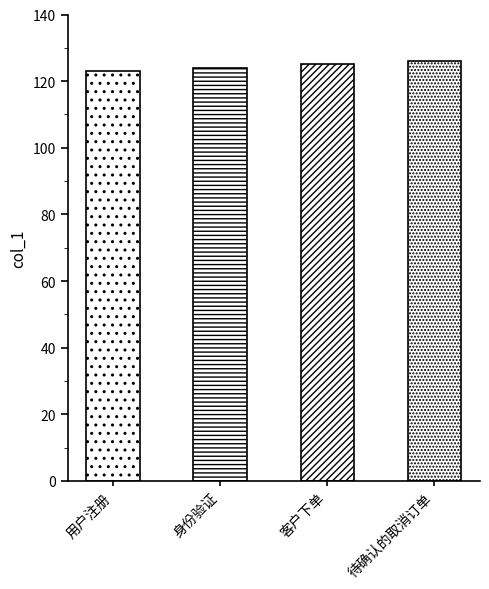

The value at 用户注册 is 123. True or false?

True